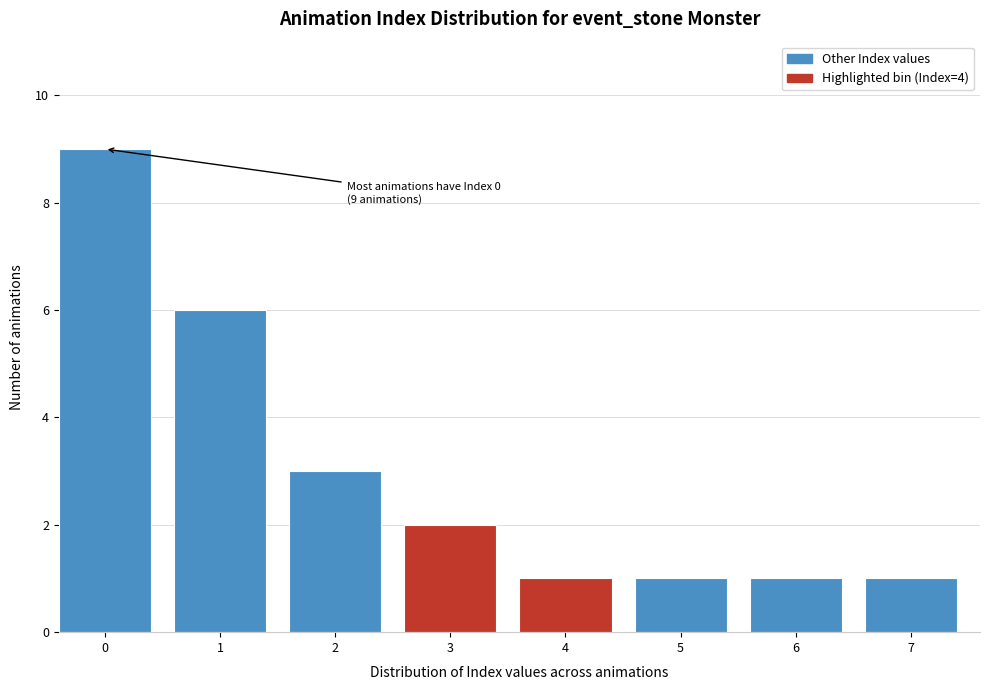

Reading right to left, transcribe all the data shown in this chart.

7=1	6=1	5=1	4=1	3=2	2=3	1=6	0=9